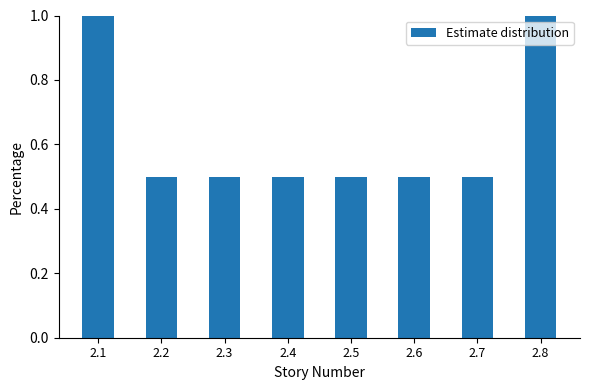

What is the value of the 2nd bar from the left?

0.5